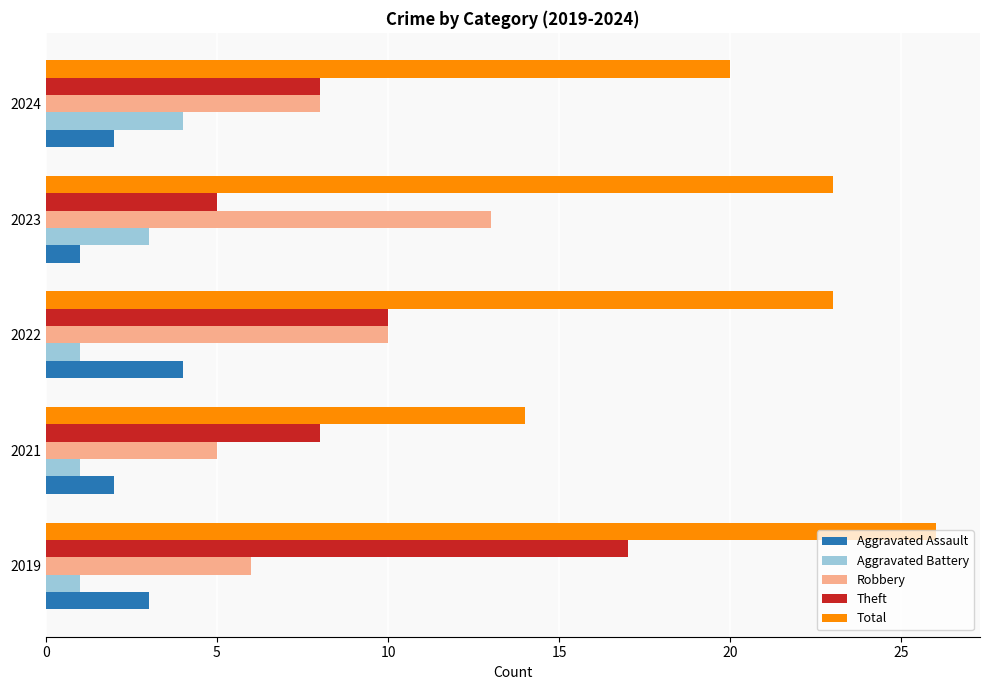

What is the difference between the highest and lowest values at 2024?

18